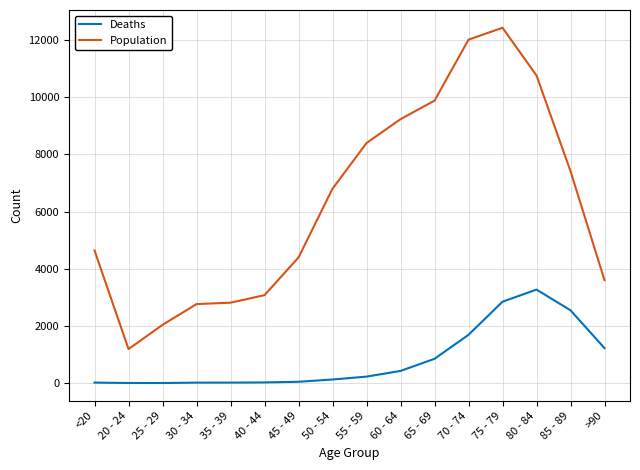

Rank the series by their maximum value, from lowest to highest.

Deaths, Population